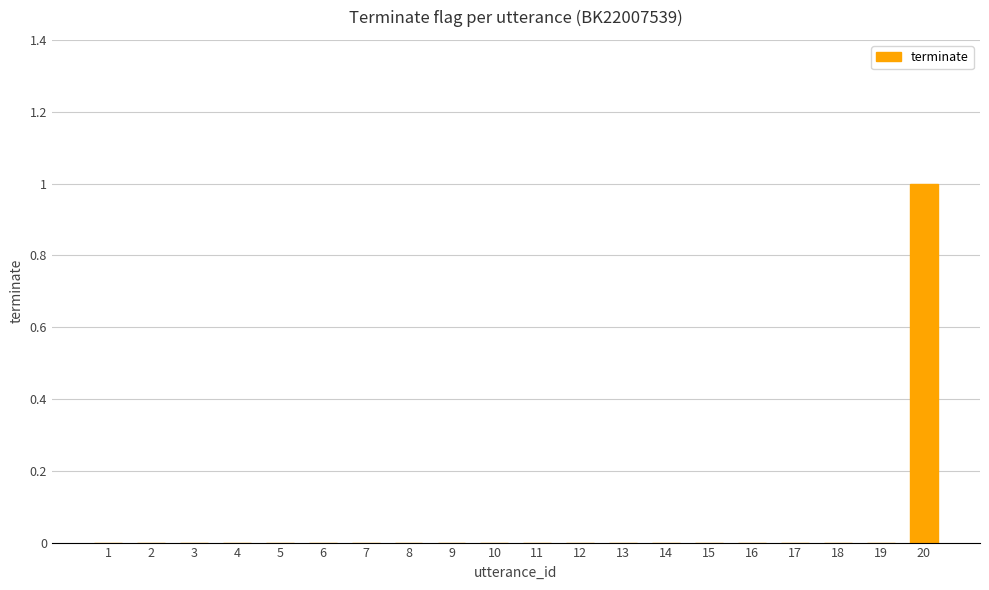

Reading right to left, transcribe all the data shown in this chart.

20=1	19=0	18=0	17=0	16=0	15=0	14=0	13=0	12=0	11=0	10=0	9=0	8=0	7=0	6=0	5=0	4=0	3=0	2=0	1=0